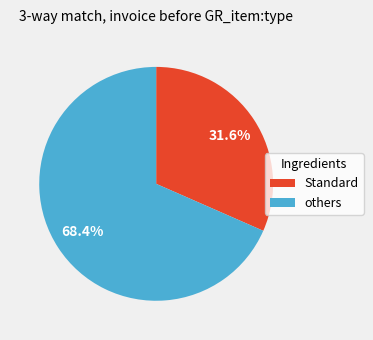

Which category has the biggest portion of the pie?

others